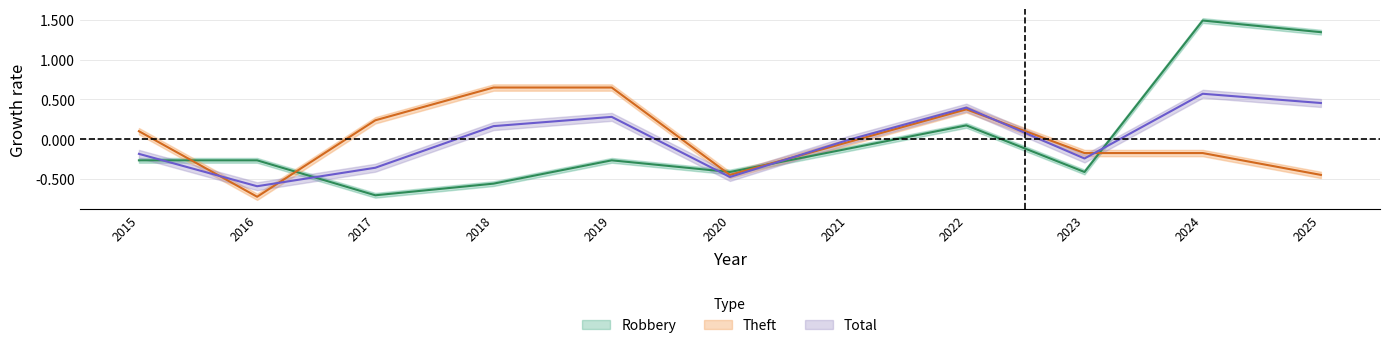

The Theft series shows -0.1 at 2021. True or false?

False